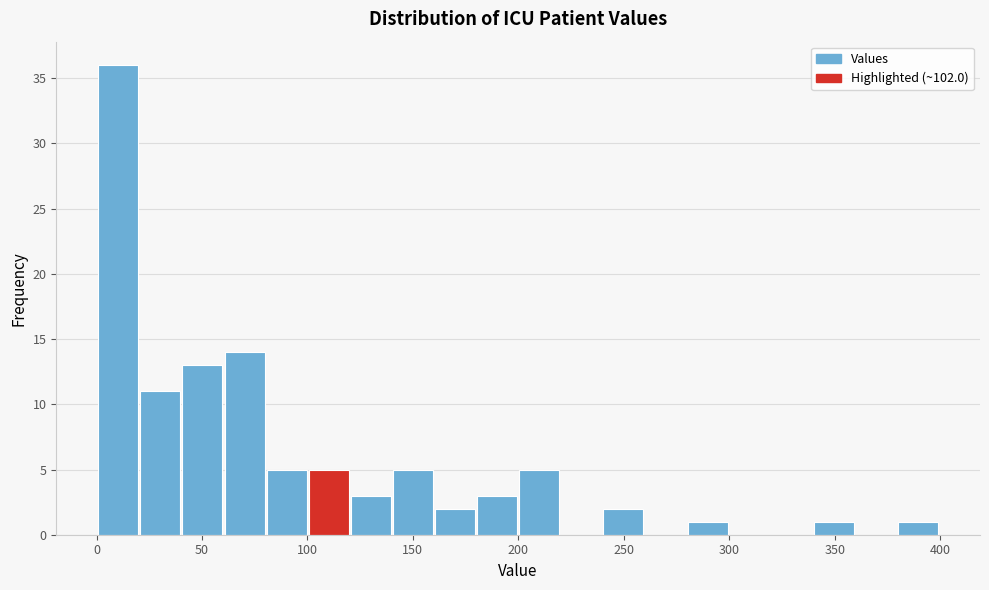

Read against the x-axis, roughly where is the centre of the tallest bar?

10